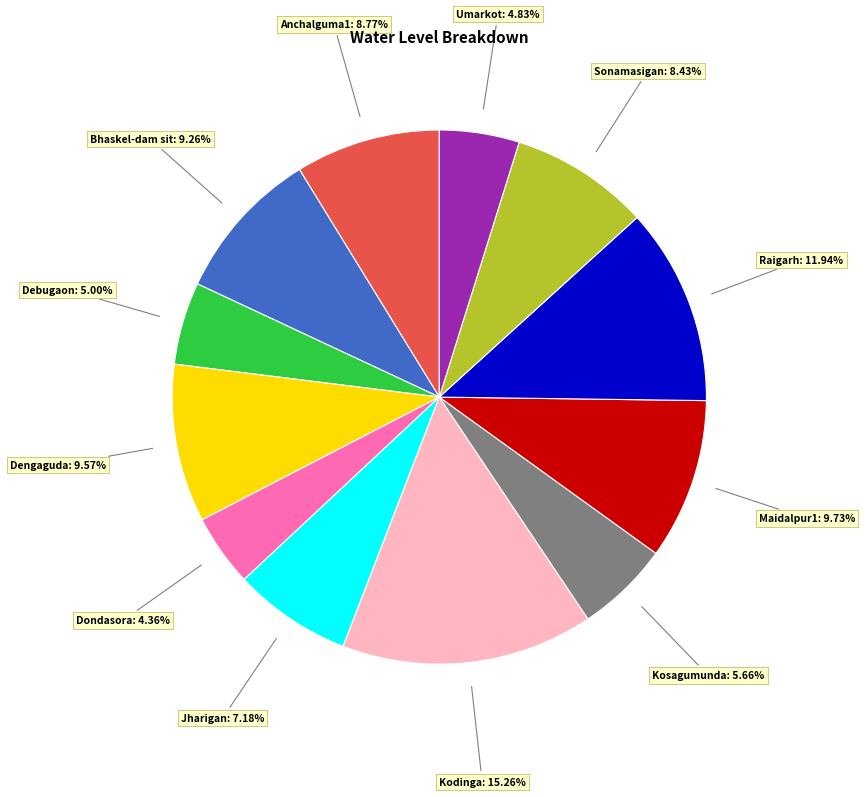

Is there a majority slice in this chart?

No